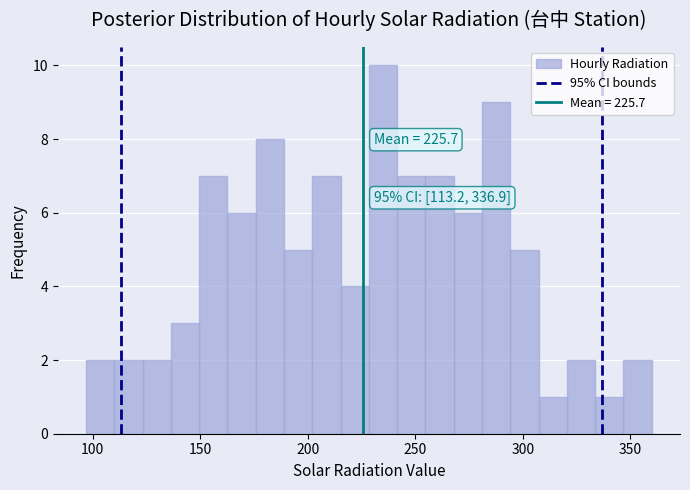

Read against the x-axis, roughly where is the centre of the tallest bar?

235